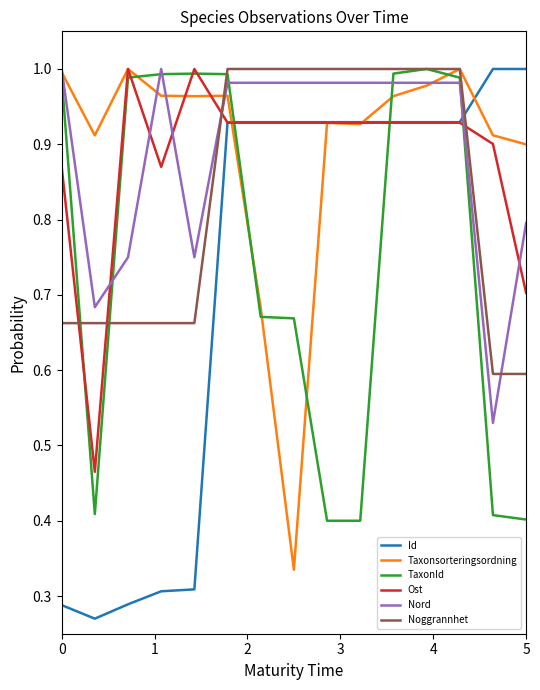

True or false: Ost and Noggrannhet cross at least once.

True